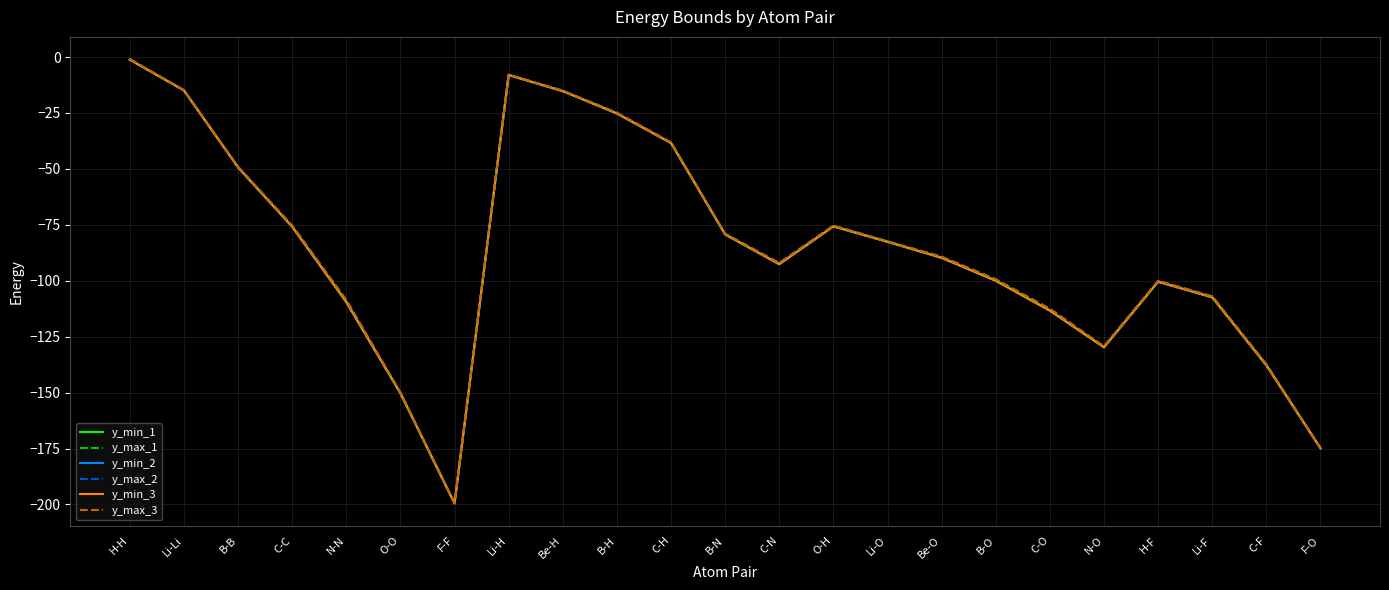

What is the label of the 13th point from the right?

C-H